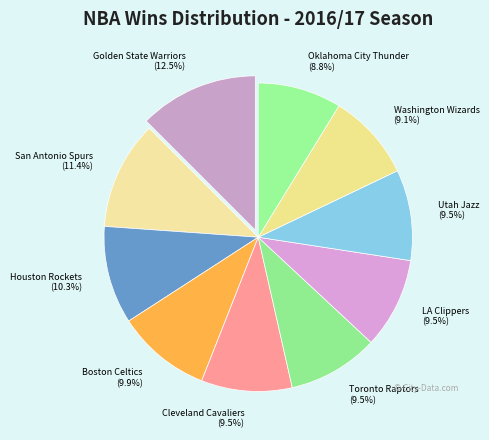

Do LA Clippers and Washington Wizards together represent more than half of the pie?

No